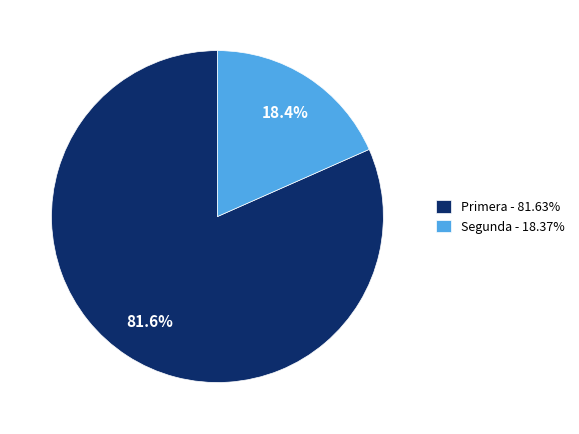

Approximately how many times larger is the value at Segunda compared to Primera?

0.2